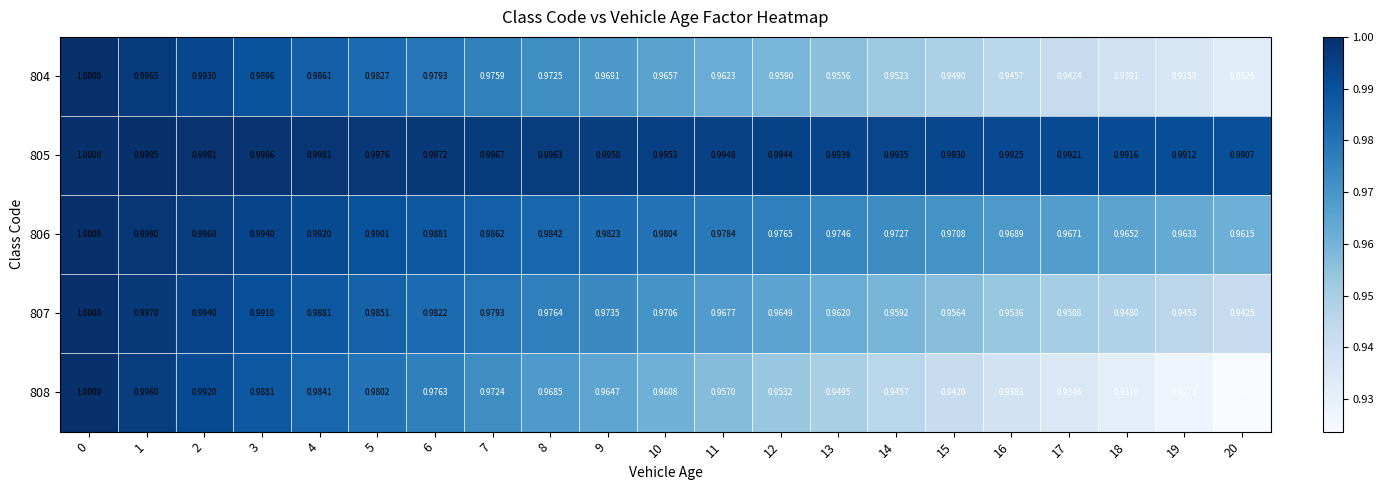

Is the value of 806 at 17 greater than the value of 808 at 14?

Yes